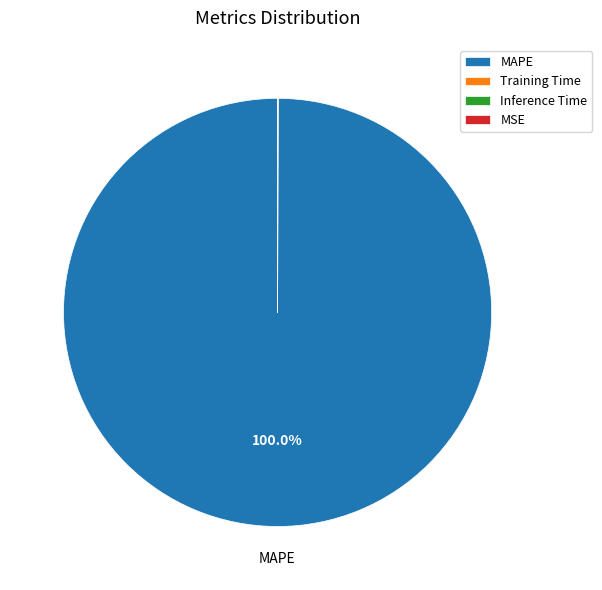

Which category has the biggest portion of the pie?

MAPE